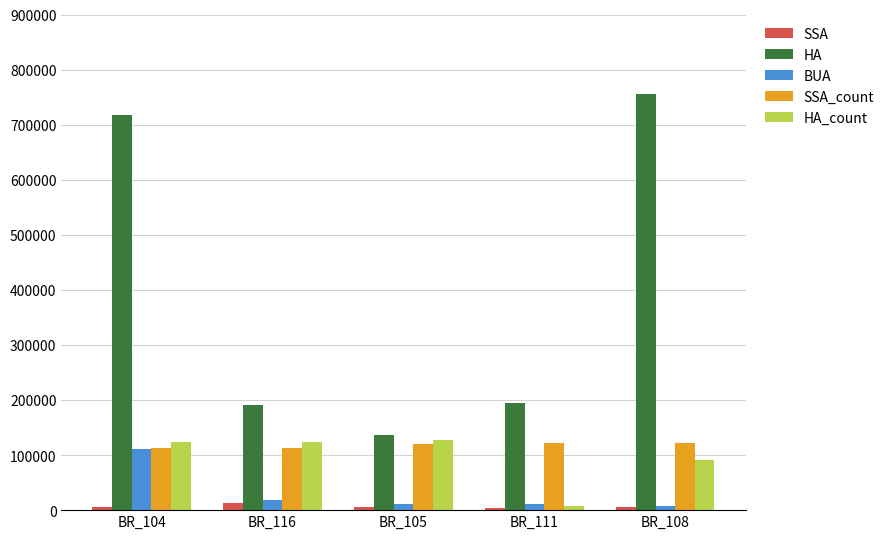

Which label corresponds to the largest value in the chart?

BR_108